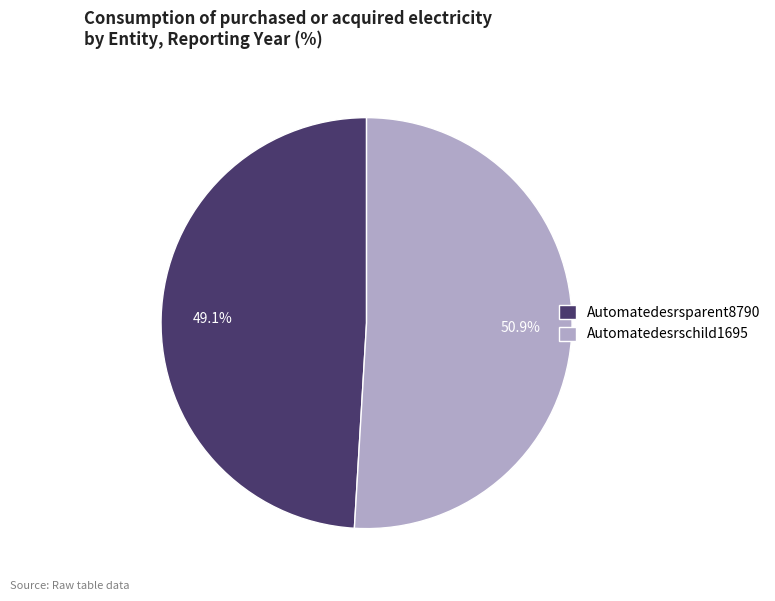

Which slice is the largest?

Automatedesrschild1695